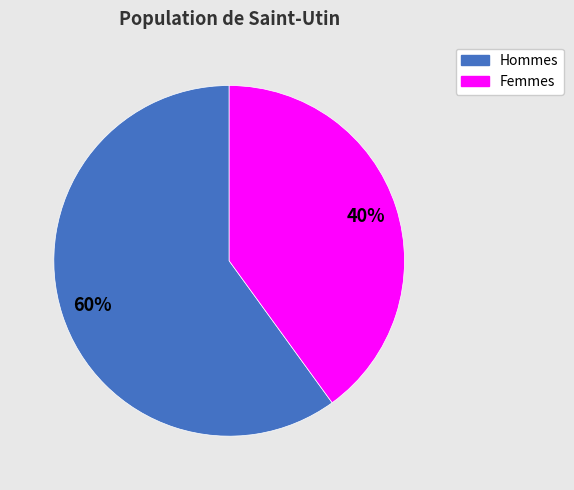

To the nearest percent, what is the average slice percentage?

50%